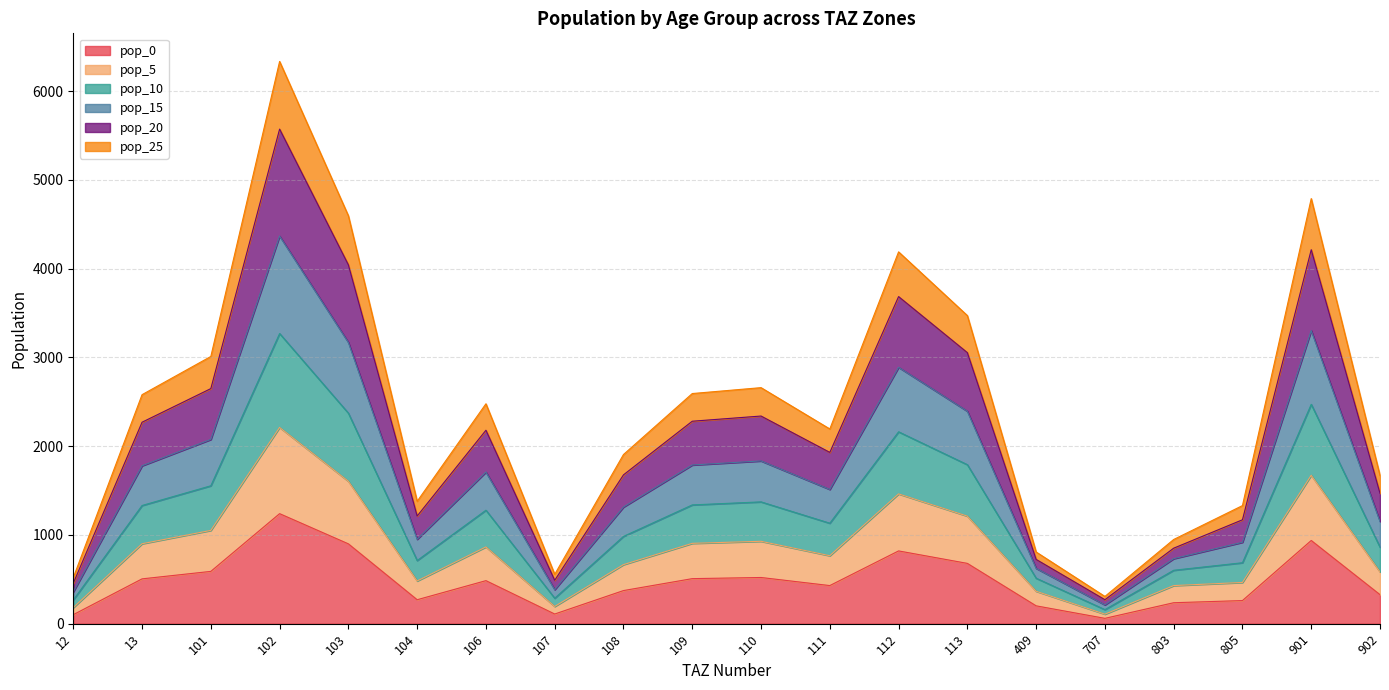

At which category is the sum across all series the highest?

102